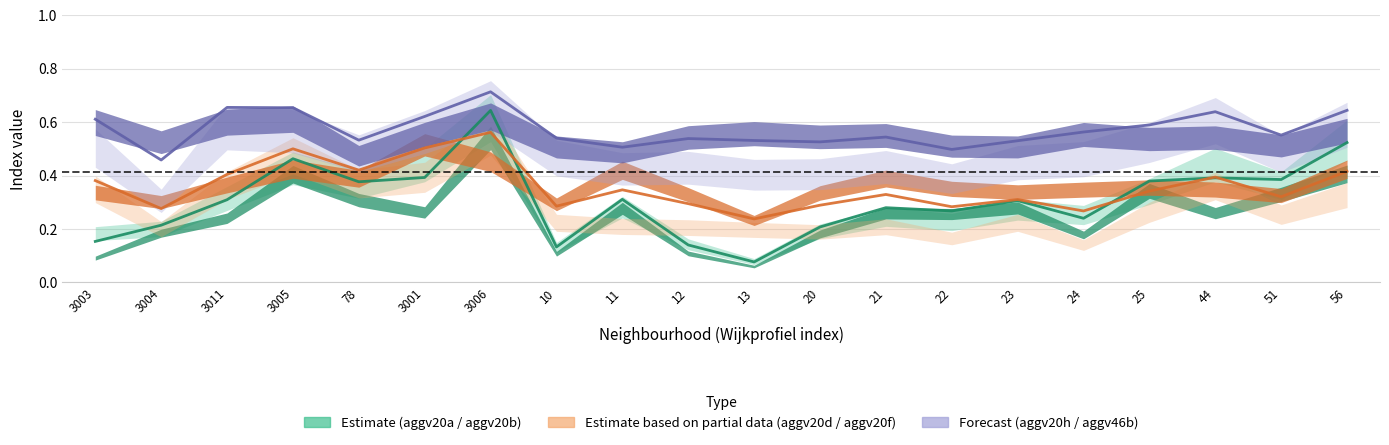

Rank the series by their average value, from highest to lowest.

aggv20h_line, aggv20d_line, aggv20a_line